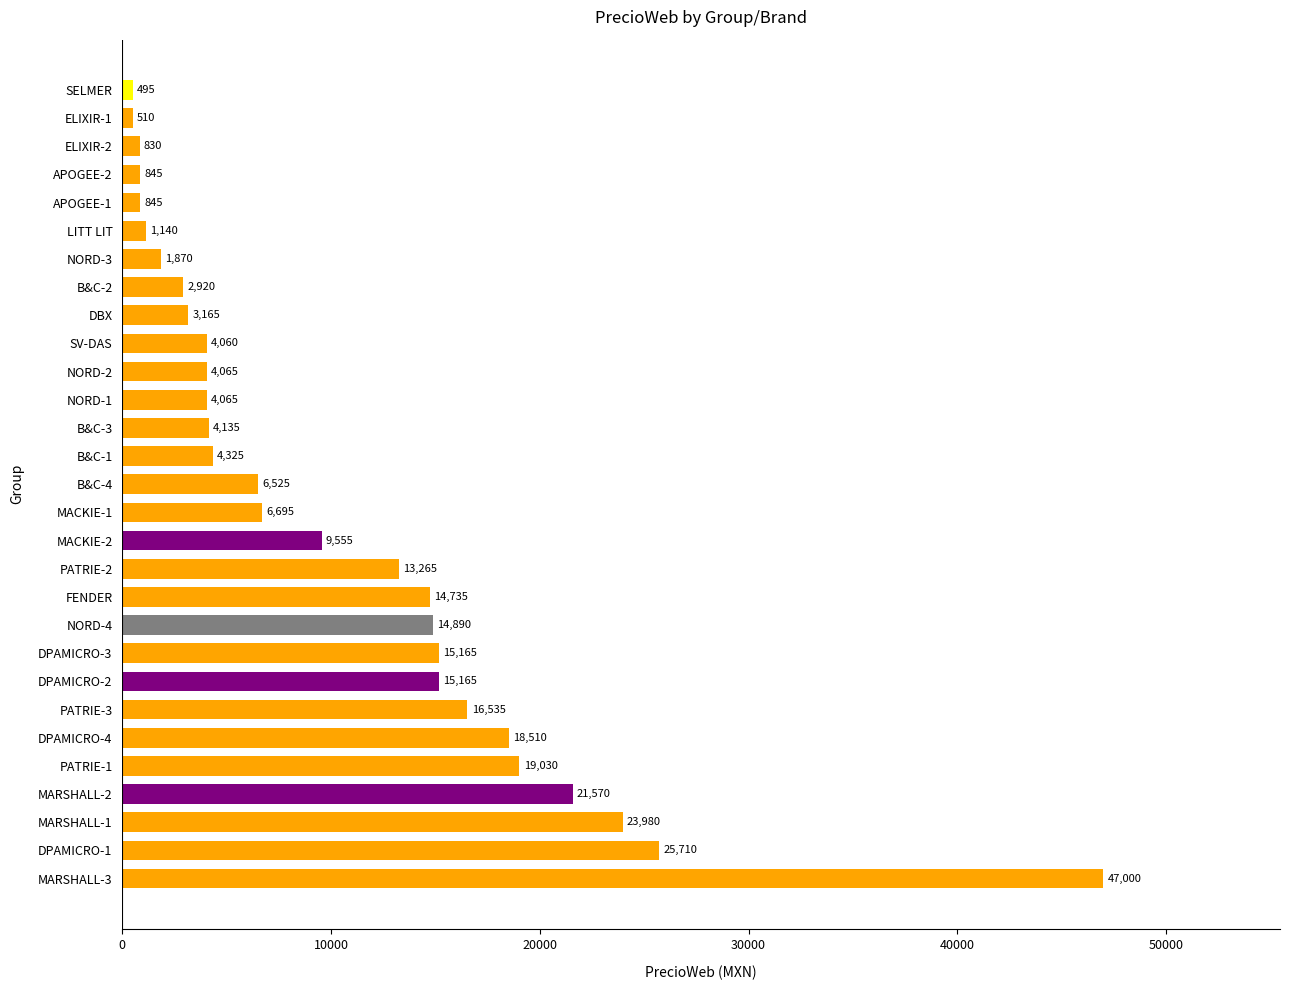

Which category has the lowest value across all series?

SELMER